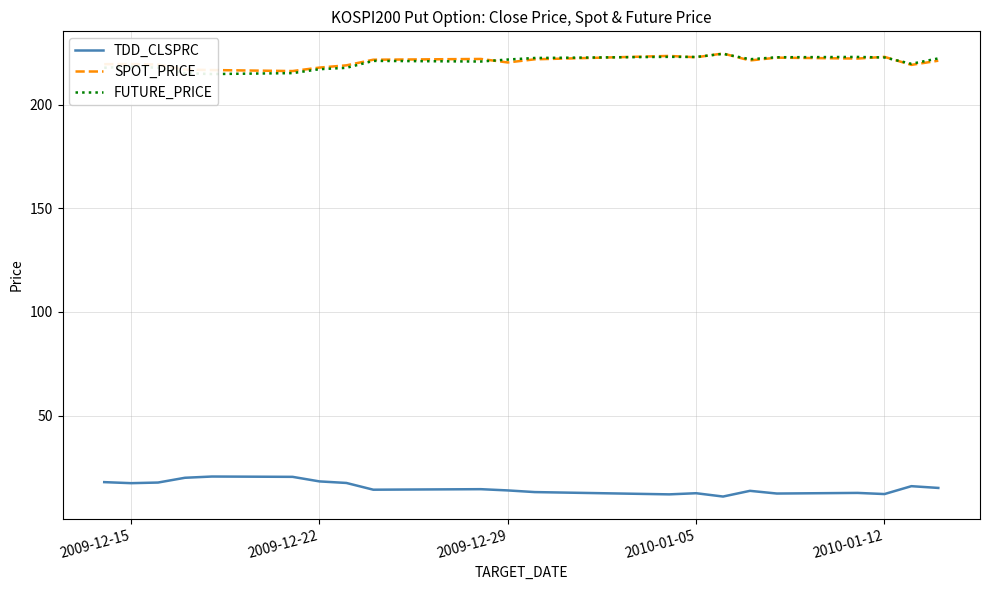

In SPOT_PRICE, how many points are higher than both neighbors (excluding endpoints)?

6